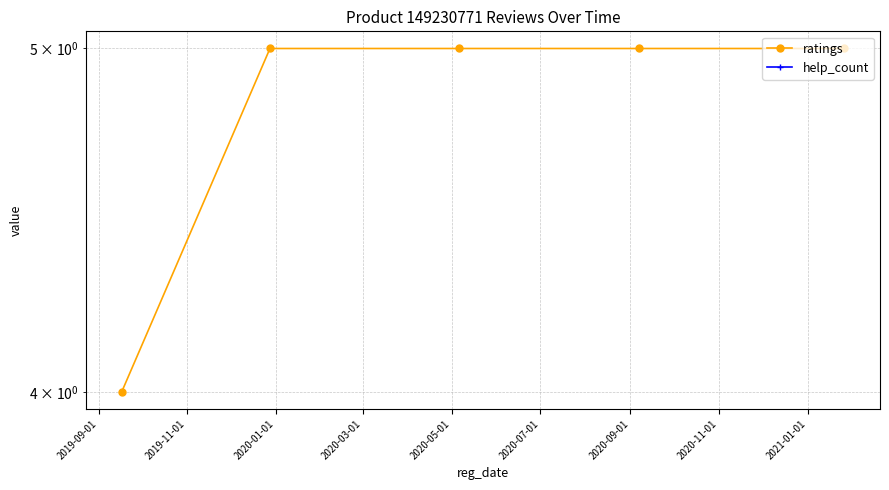

Rank the series at 2020-03-01 from highest to lowest value.

ratings, help_count